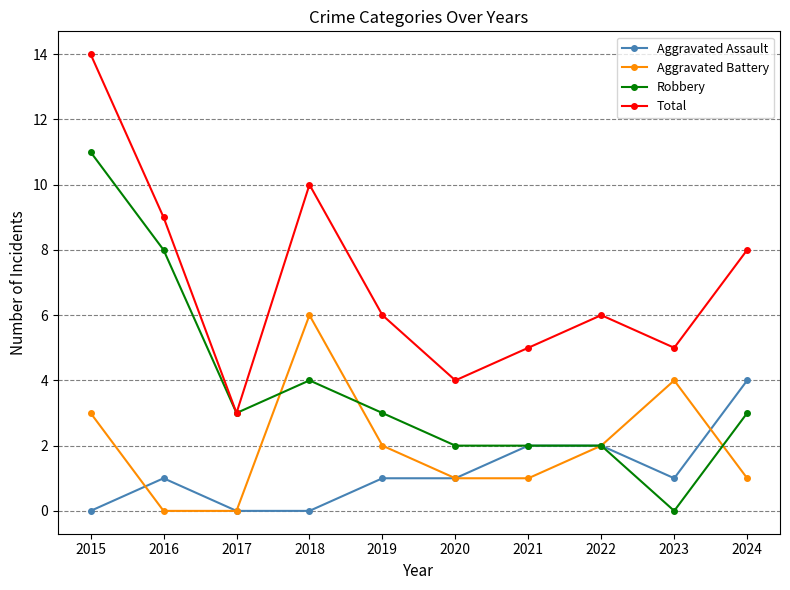

How many categories are shown in the chart?

10